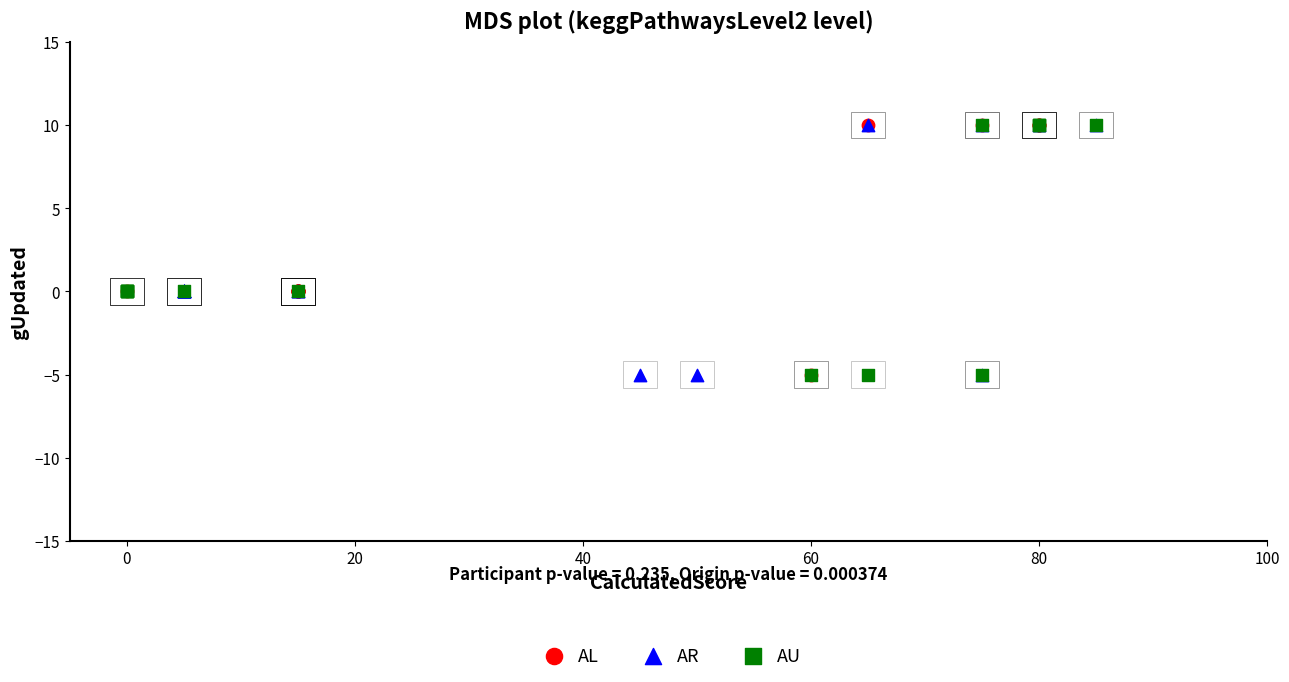

What are all the series names shown in the legend?

AL, AR, AU